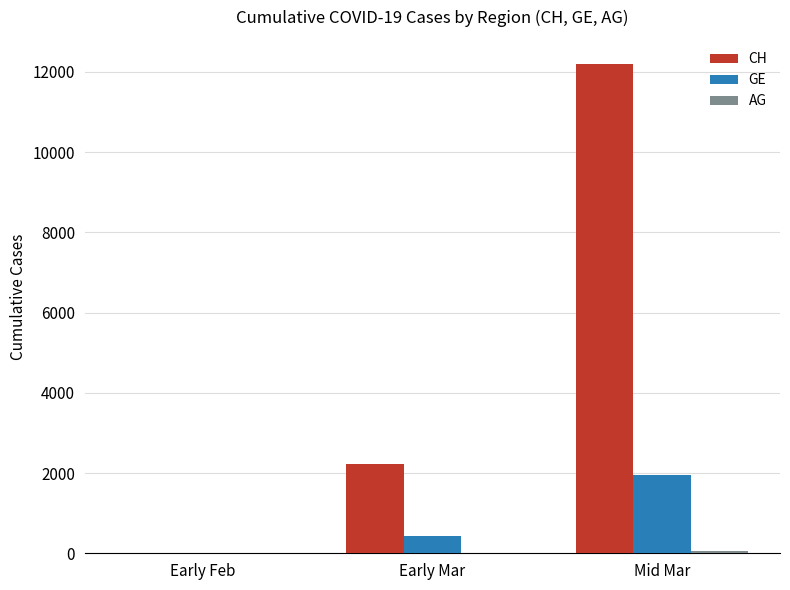

Where is GE nearest to the value 979?

Early Mar